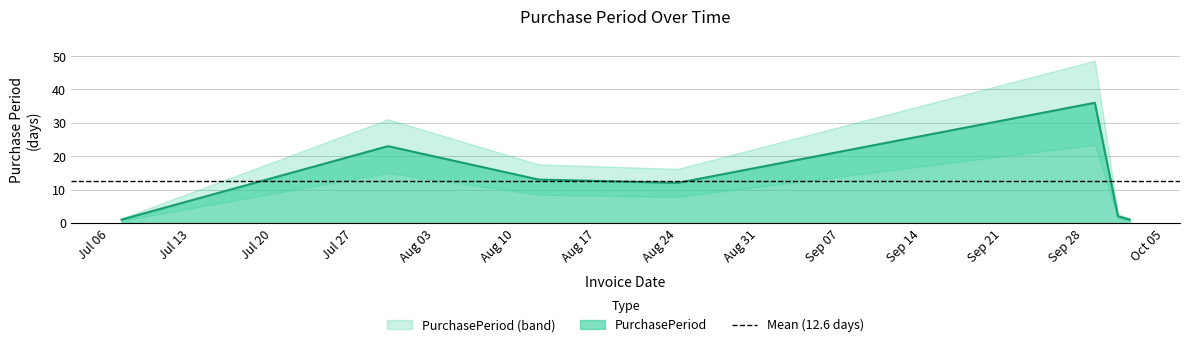

Which label corresponds to the largest value in the chart?

2015-09-29